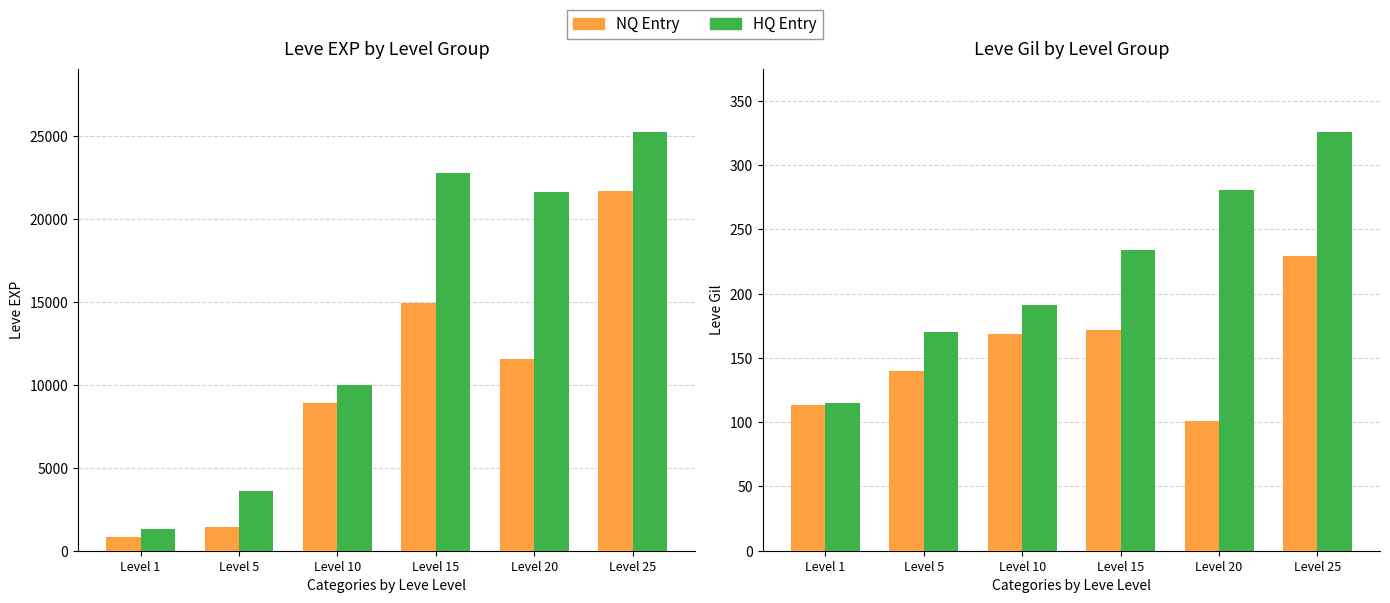

At which label is Leve EXP (HQ) closest to 13290?

Level 10